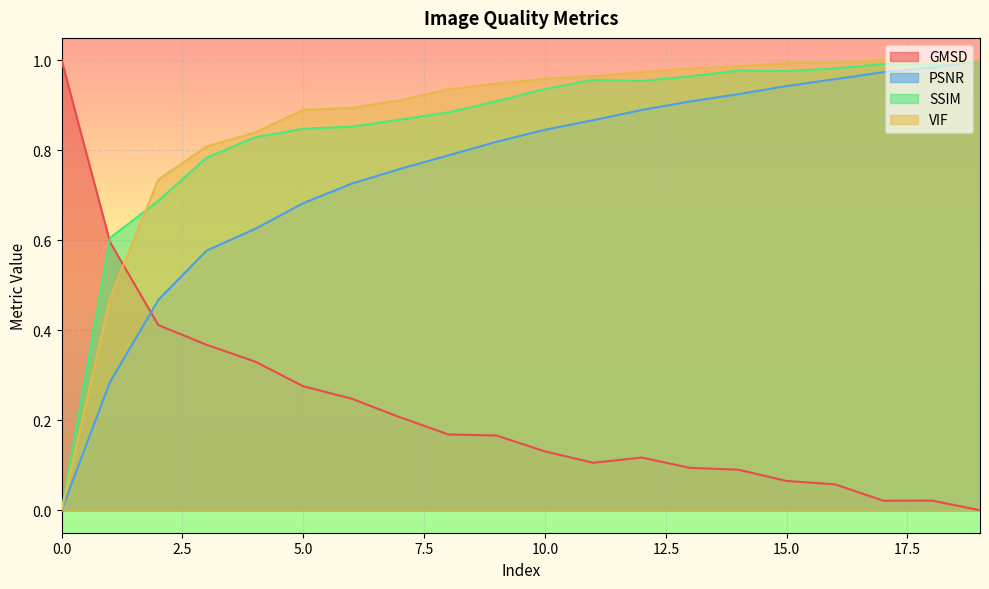

What is the sum of all PSNR values?

15.0